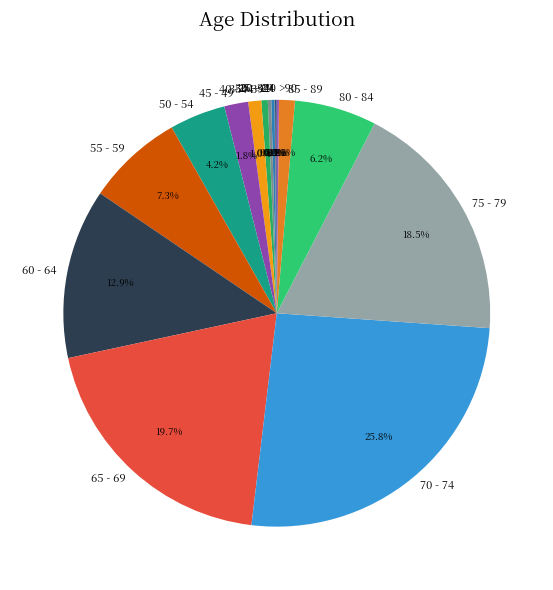

Is there any slice that represents more than half of the pie?

No